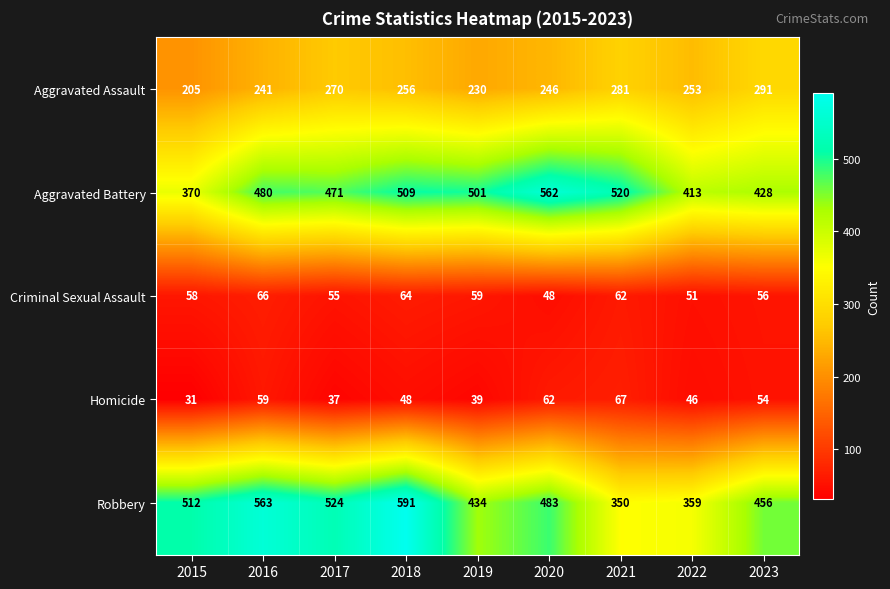

What is the spread (max minus min) of values at 2018?

543